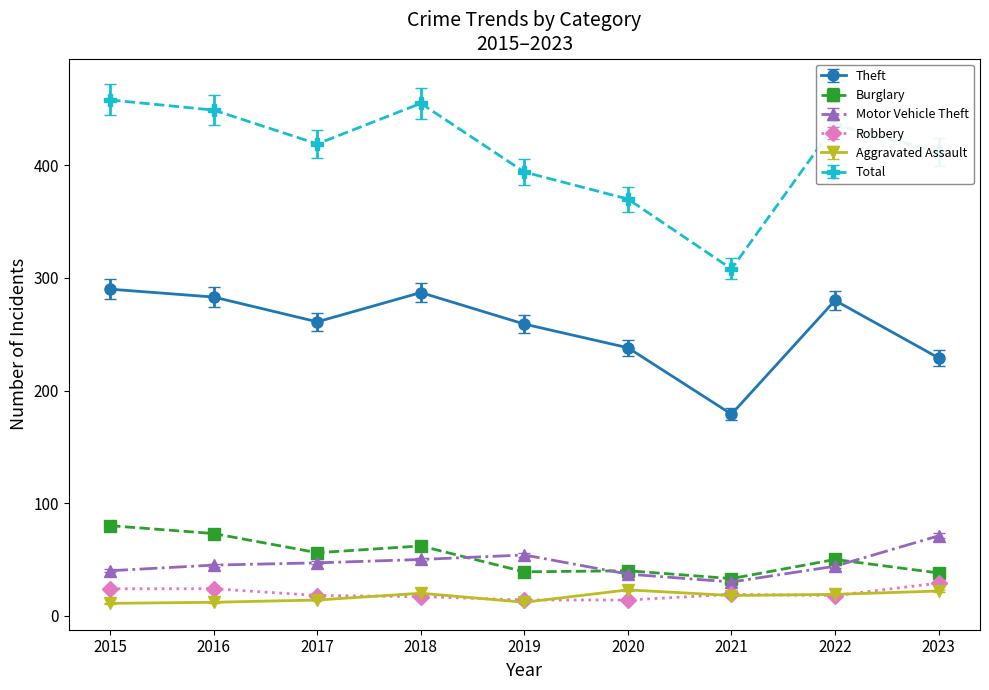

What is the difference between the maximum and minimum values in the Total series?

150